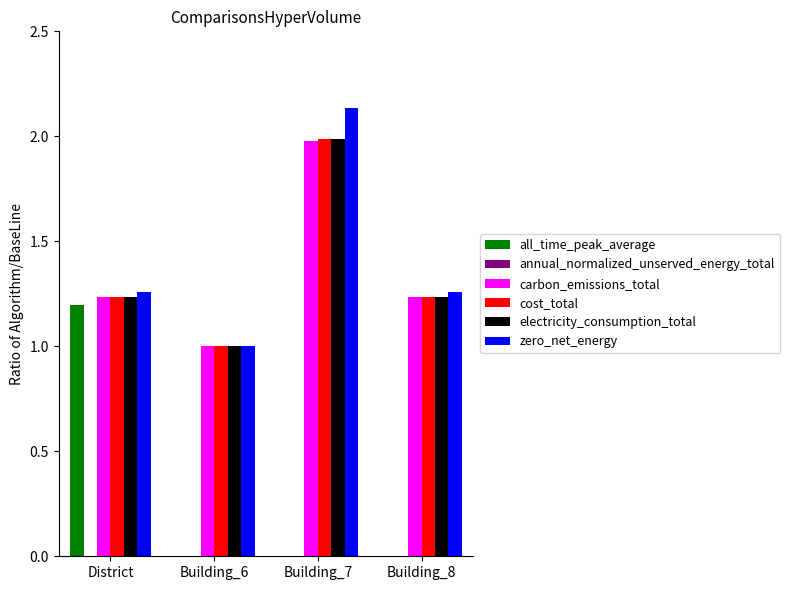

The value of electricity_consumption_total at Building_8 is 1.2. True or false?

True